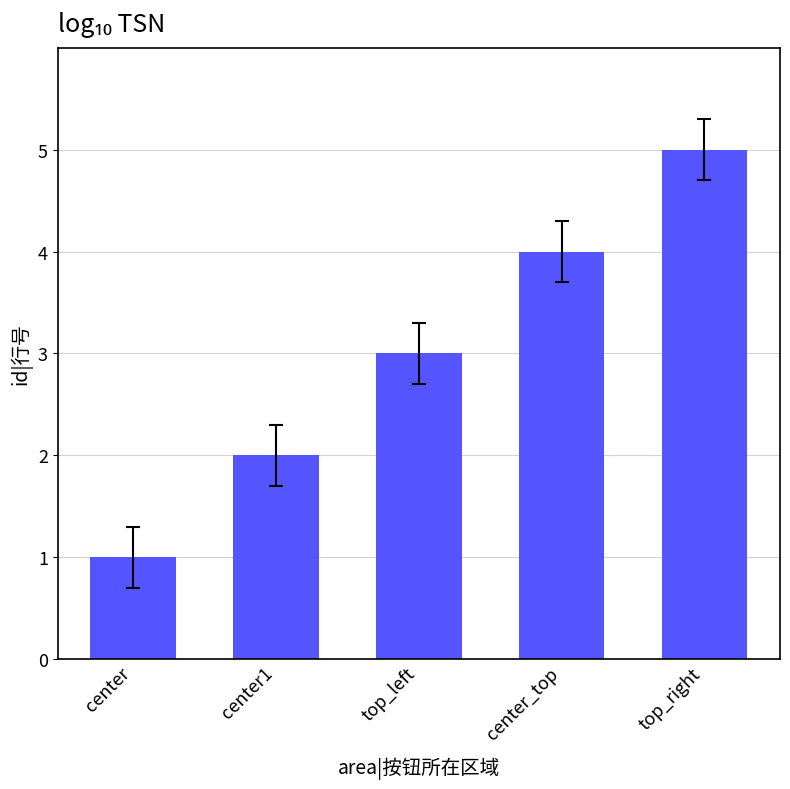

Reading left to right, list all the values displayed in this chart.

1	2	3	4	5